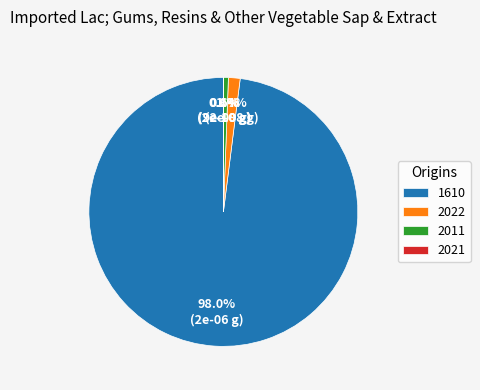

What is the total percentage of 2011 and 2022?

2.0%